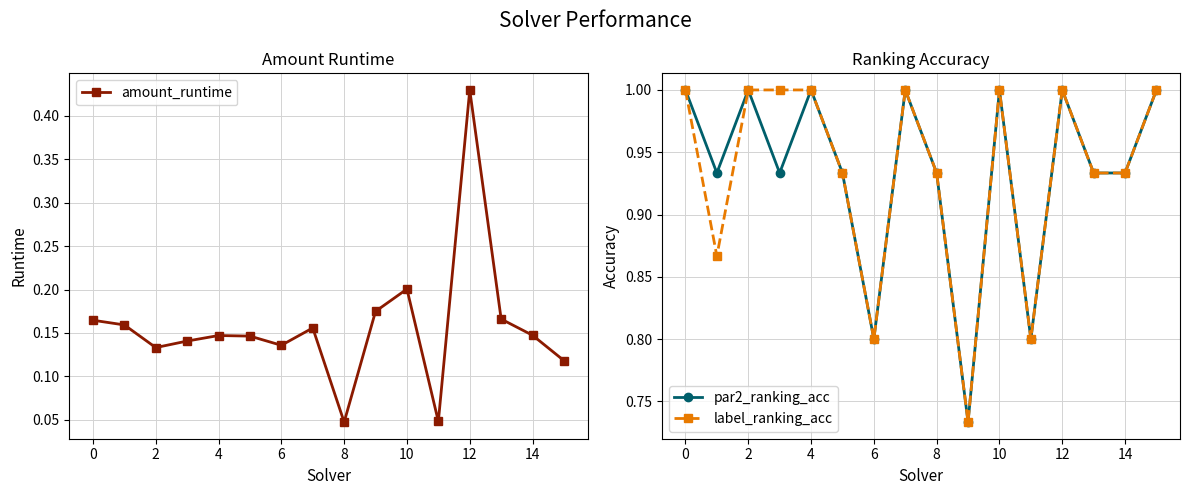

How many lines are shown in the chart?

3